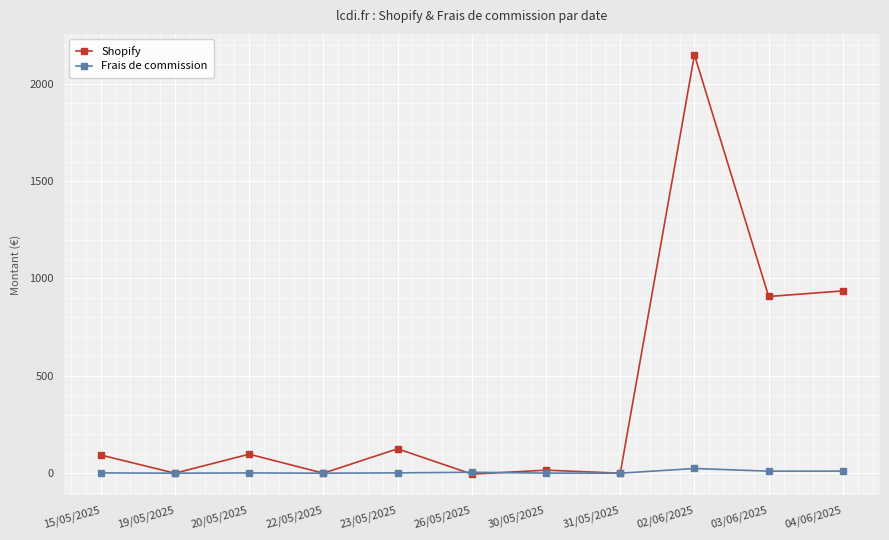

How many distinct data groups are displayed?

2